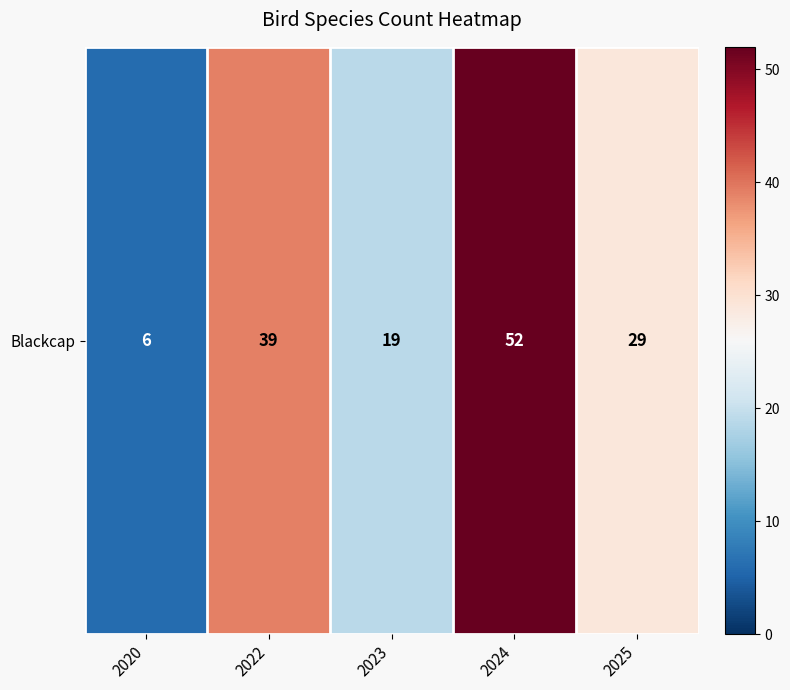

Rank the categories by value from highest to lowest.

2024, 2022, 2025, 2023, 2020